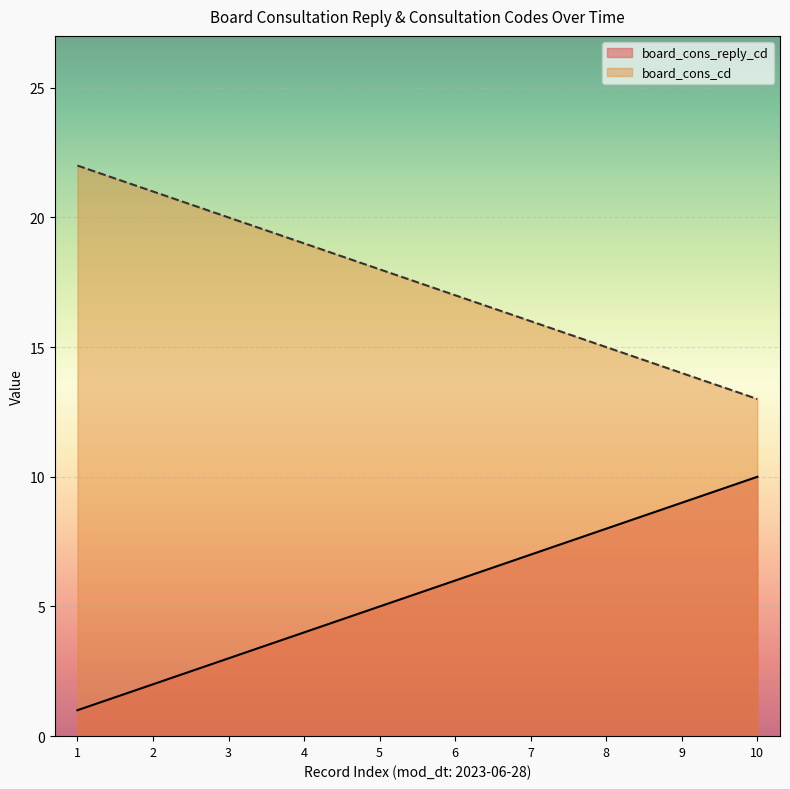

Rank the series by their maximum value, from highest to lowest.

board_cons_cd, board_cons_reply_cd